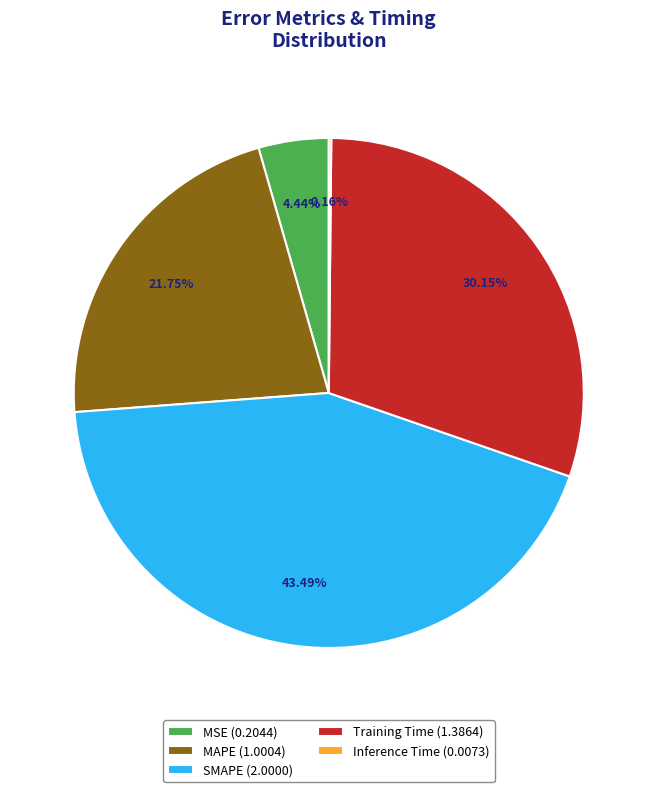

Do SMAPE (2.0000) and Training Time (1.3864) together represent more than half of the pie?

Yes